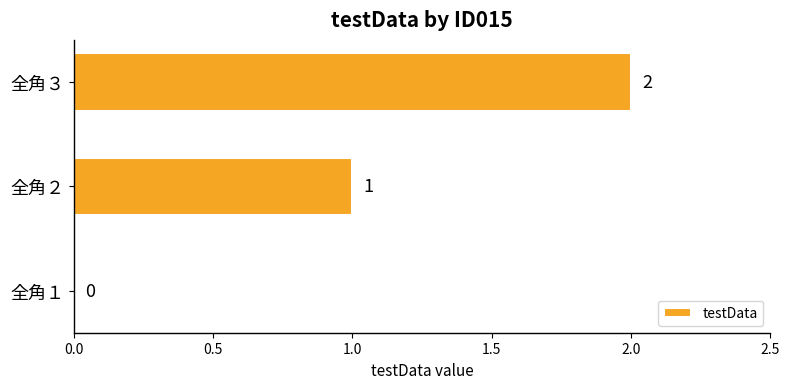

The chart shows a value of 1 at 全角２. True or false?

True